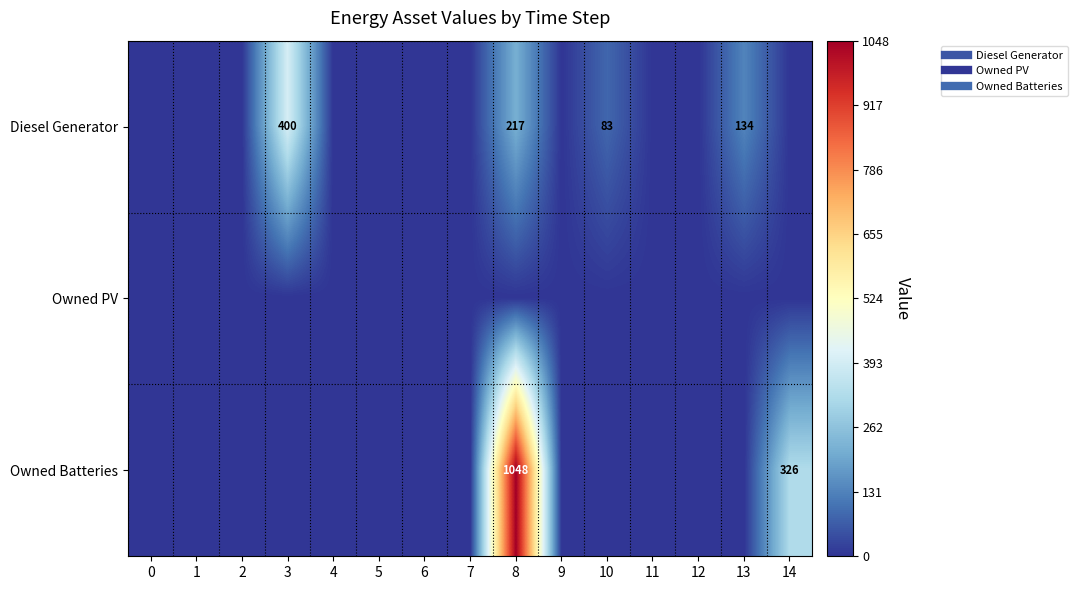

Rank the series by their maximum value, from lowest to highest.

Owned PV, Diesel Generator, Owned Batteries